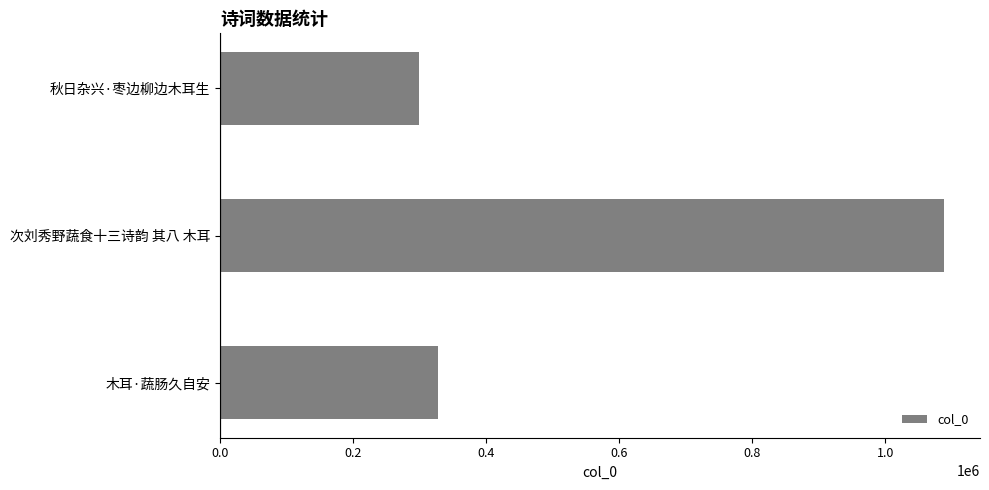

What is the greatest value displayed?

1087851